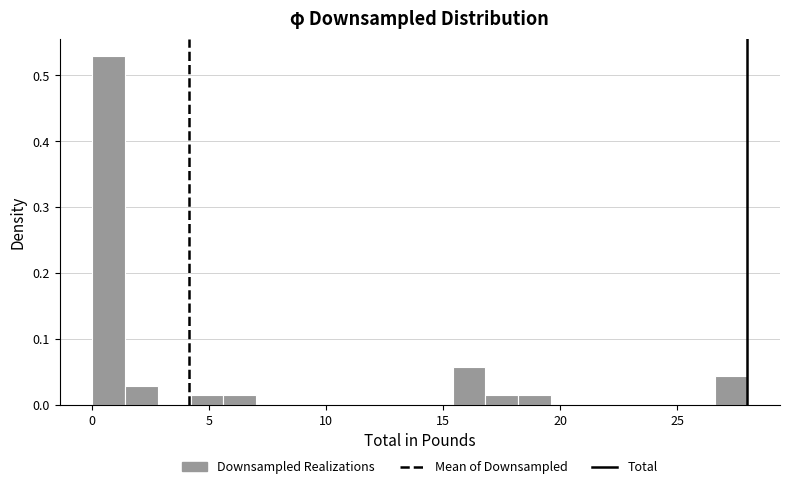

Read against the x-axis, roughly where is the centre of the tallest bar?

0.5